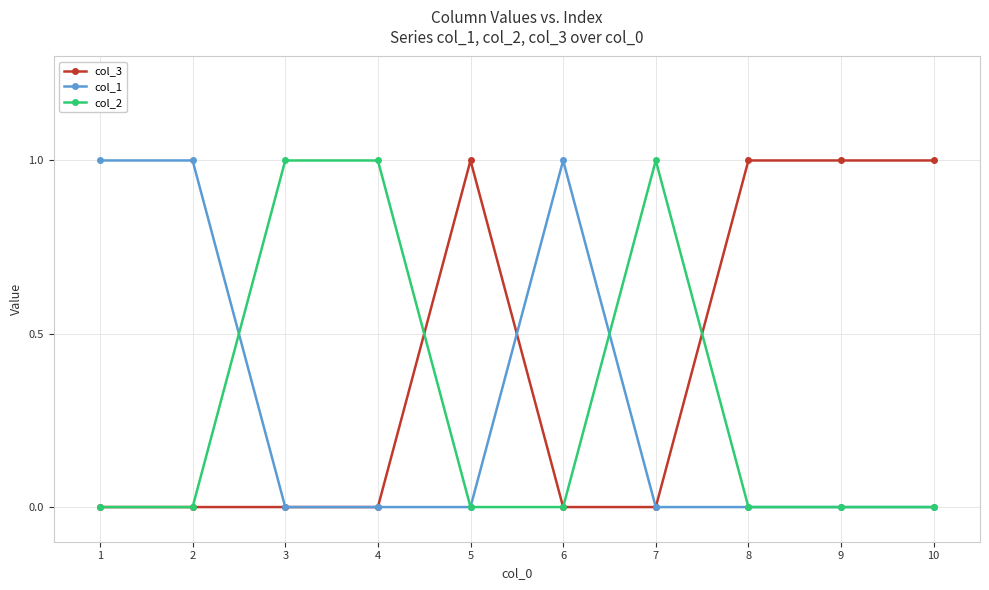

Does the chart have visible grid lines?

Yes